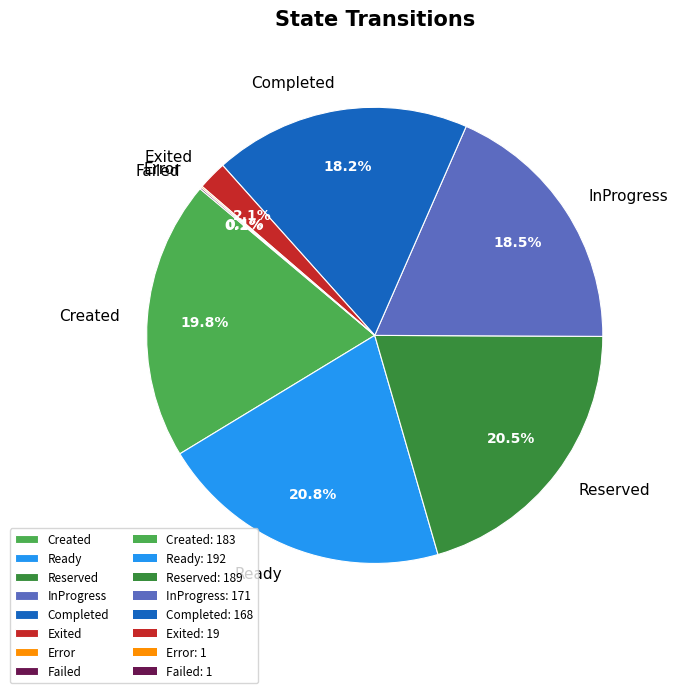

Is the sum of InProgress and Exited greater than half?

No